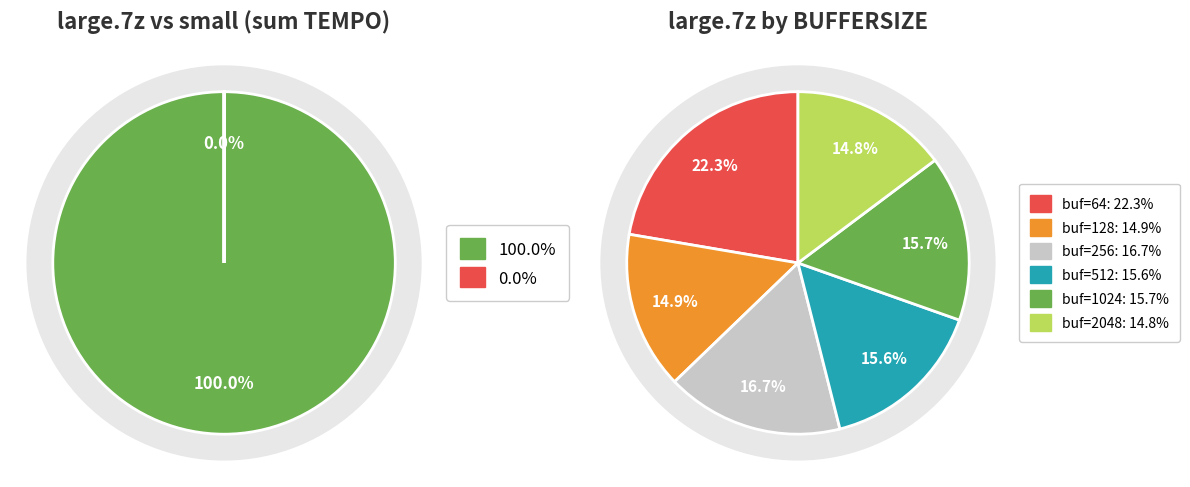

What percentage do 3 and large.7z together represent?

38.0%